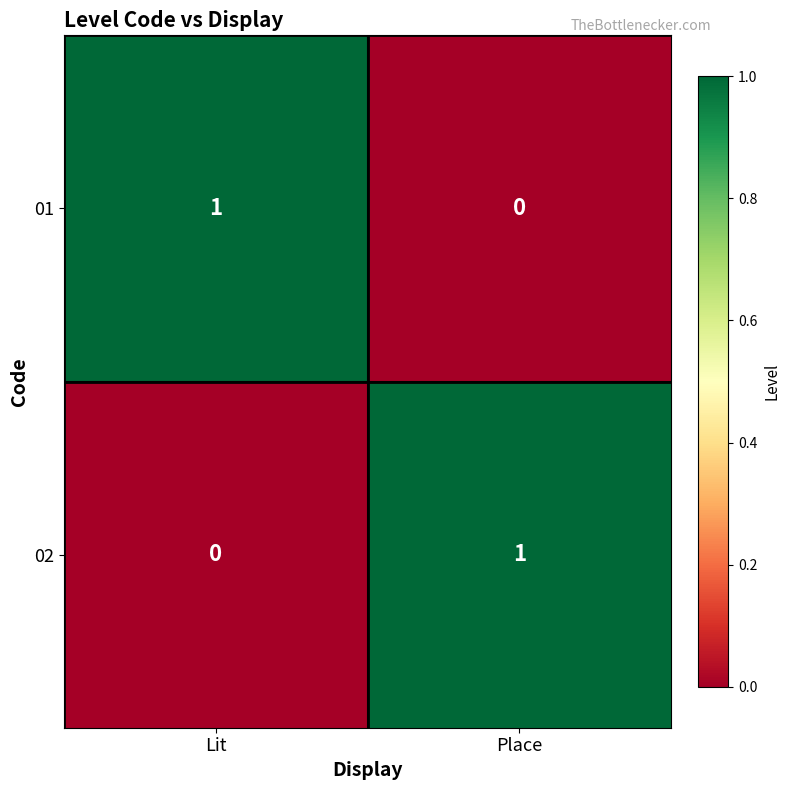

At how many categories does at least one series exceed 0?

2